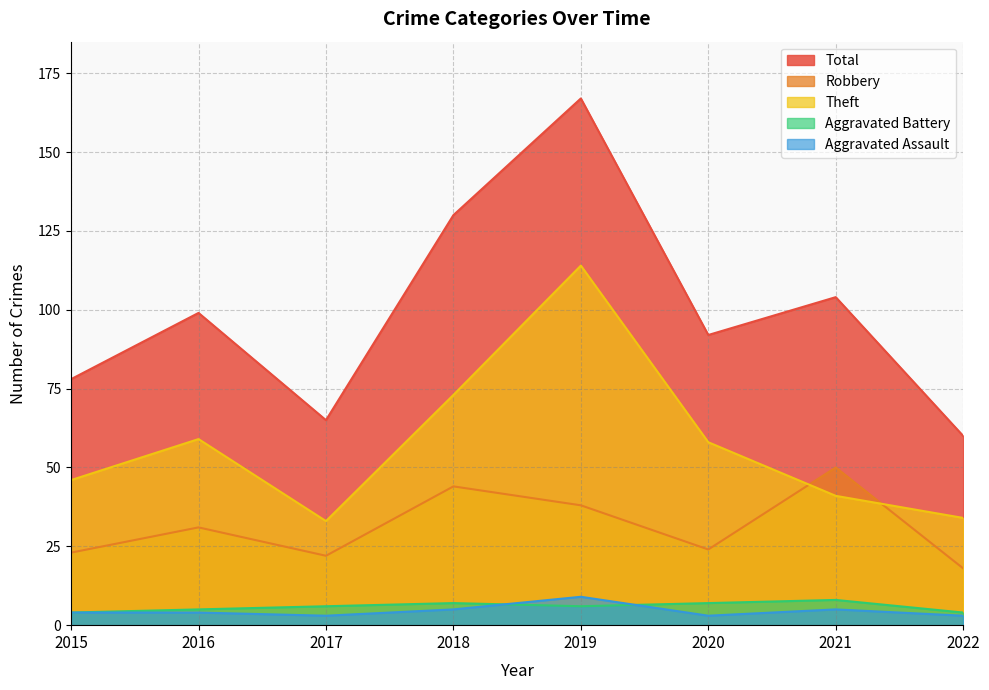

Between 2015 and 2016, which series saw the biggest shift?

Total